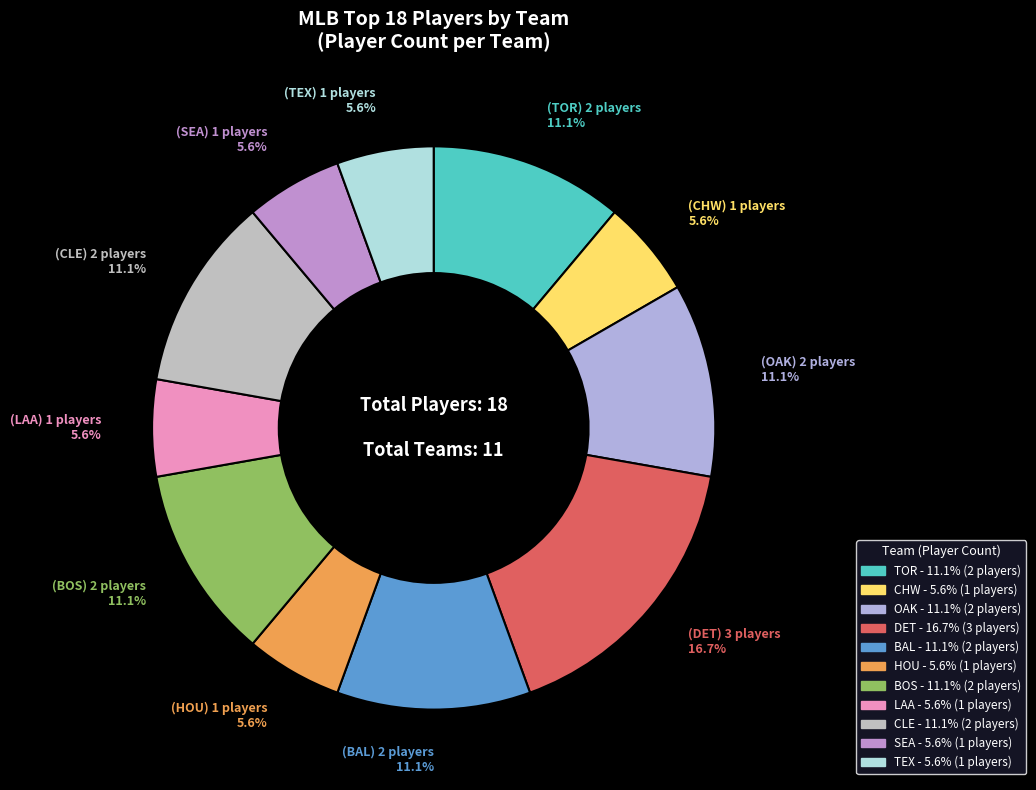

True or false: CHW accounts for 16% of the total.

False